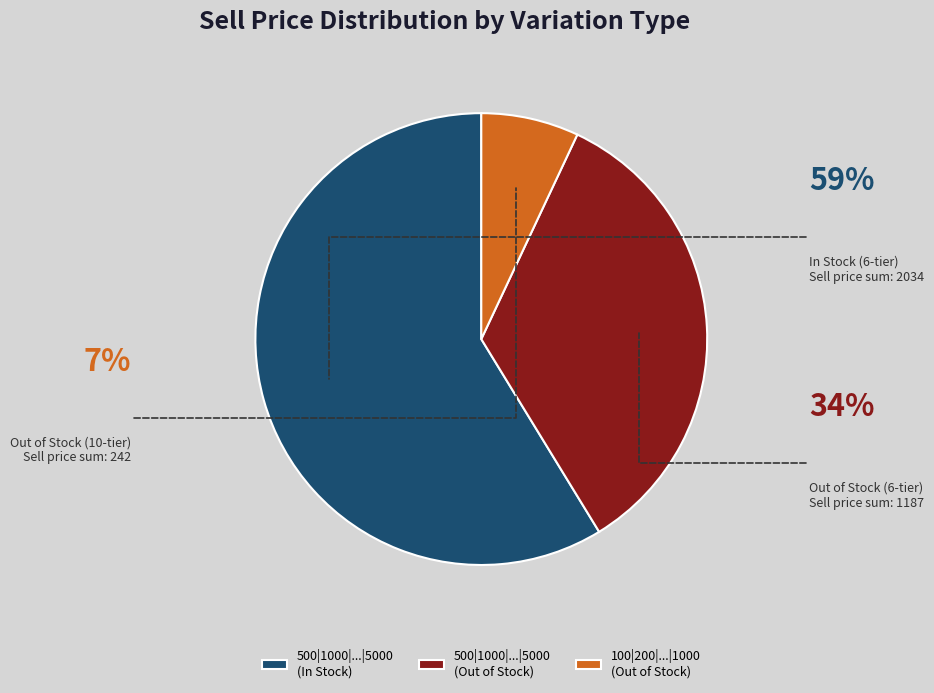

The 500|1000|...|5000 (Out of Stock) slice represents 34% of the pie. True or false?

True